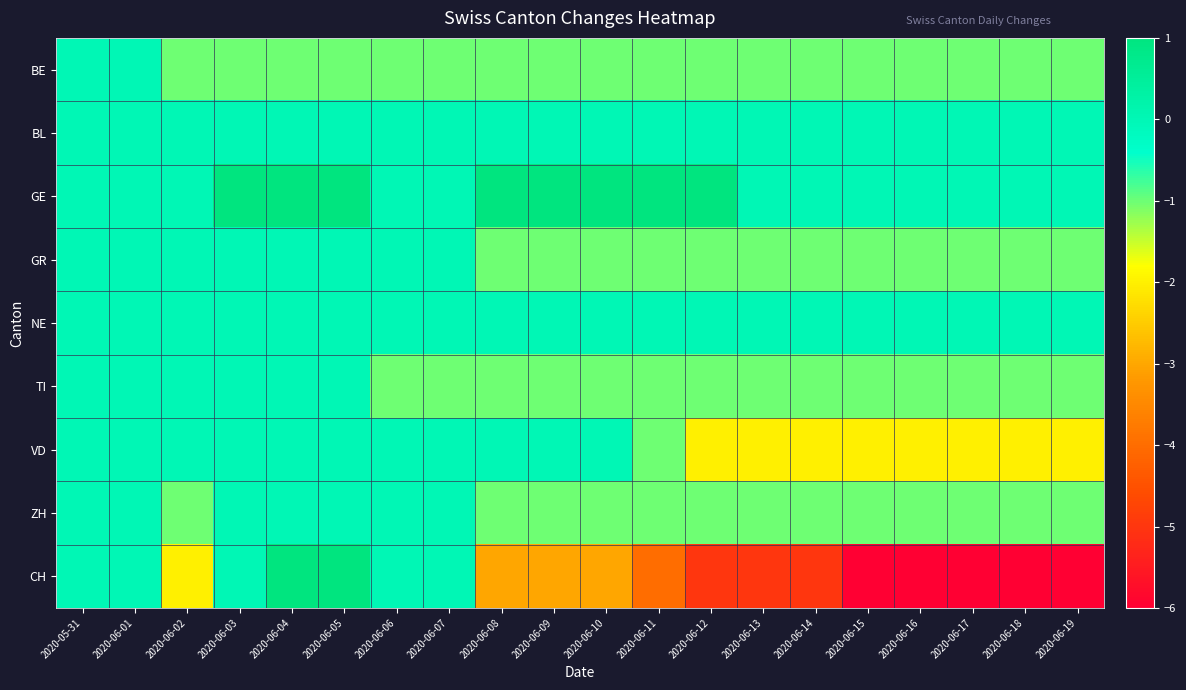

What is the difference between the highest and lowest values at 2020-06-09?

4